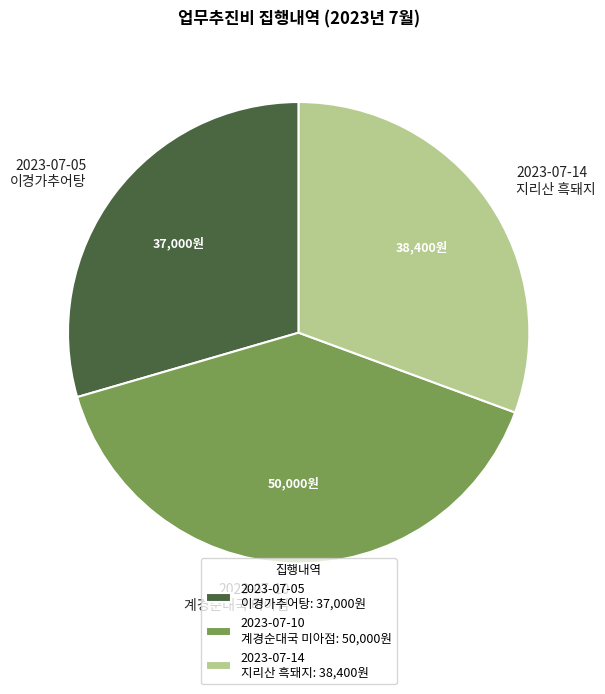

Is 2023-07-14 지리산 흑돼지 the majority of the pie?

No